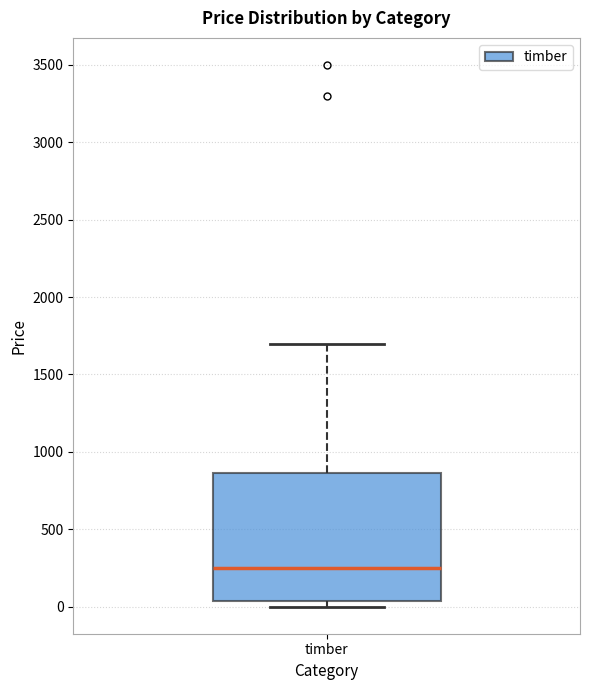

Where is the lower edge of the box for timber on the y-axis? The values are not printed on the chart, so give them approximately, as read against the axis.

50